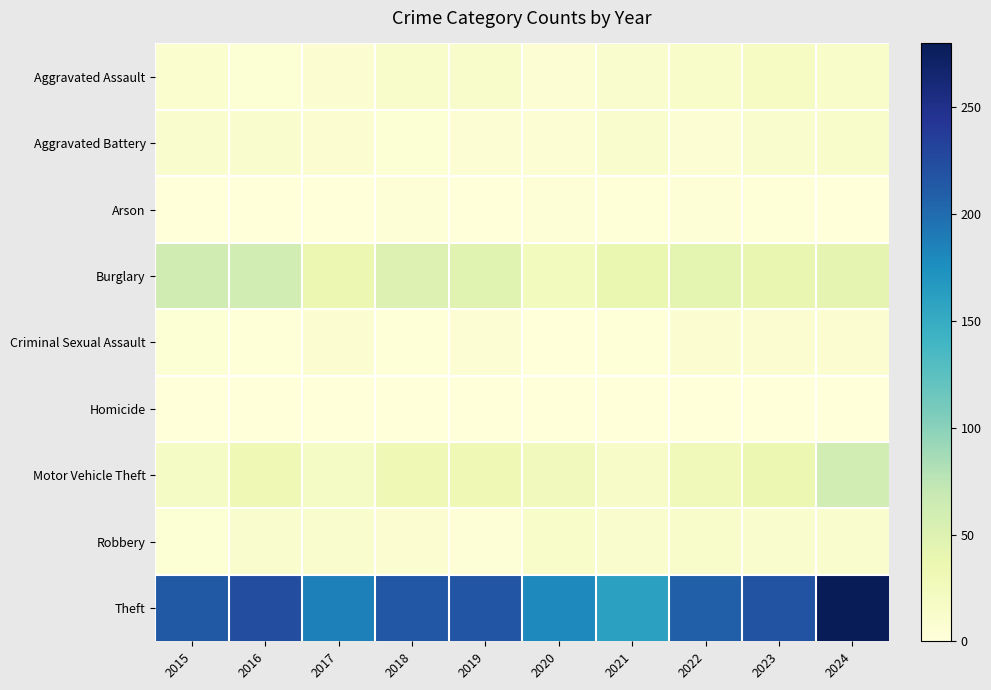

How many categories are shown in the chart?

10